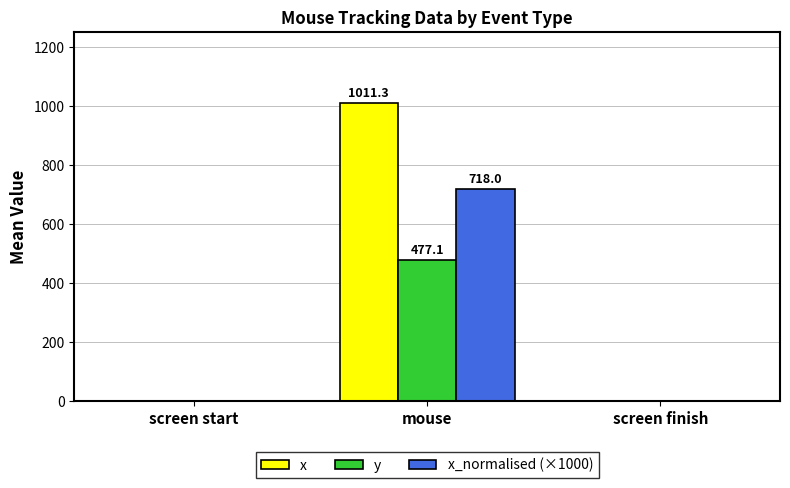

True or false: x has a value of 0.0 at screen finish.

True